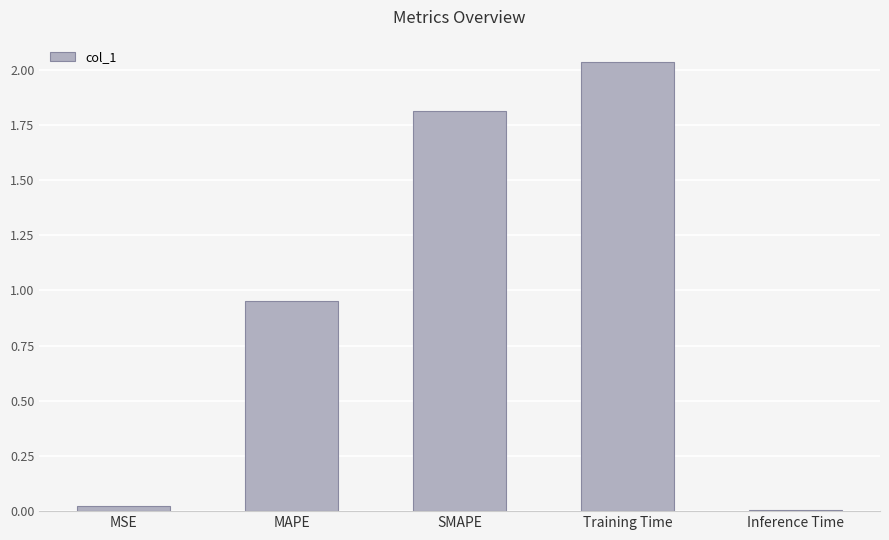

At which category does the chart reach its peak across all series?

Training Time